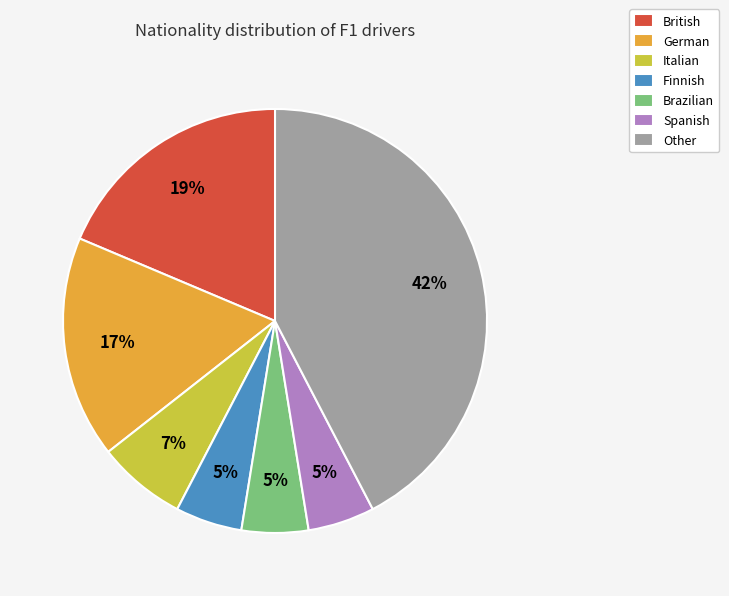

The British slice represents 19% of the pie. True or false?

True